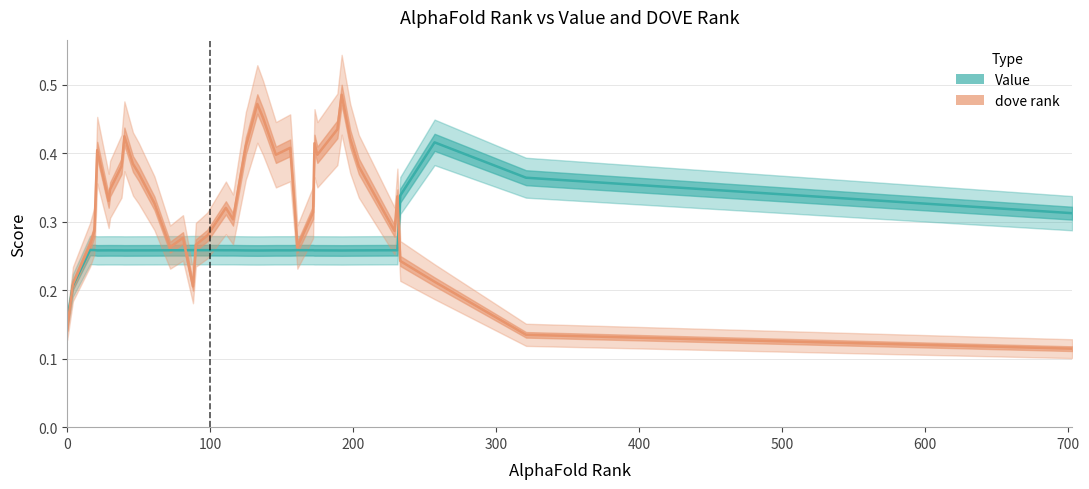

How many data points does each series have?

40